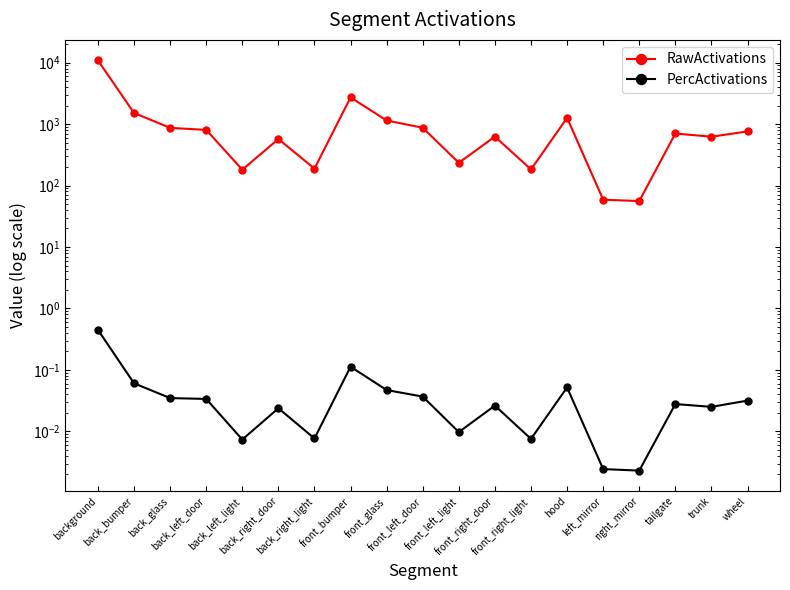

What is the difference between the maximum and second lowest values in the RawActivations series?

10784.7